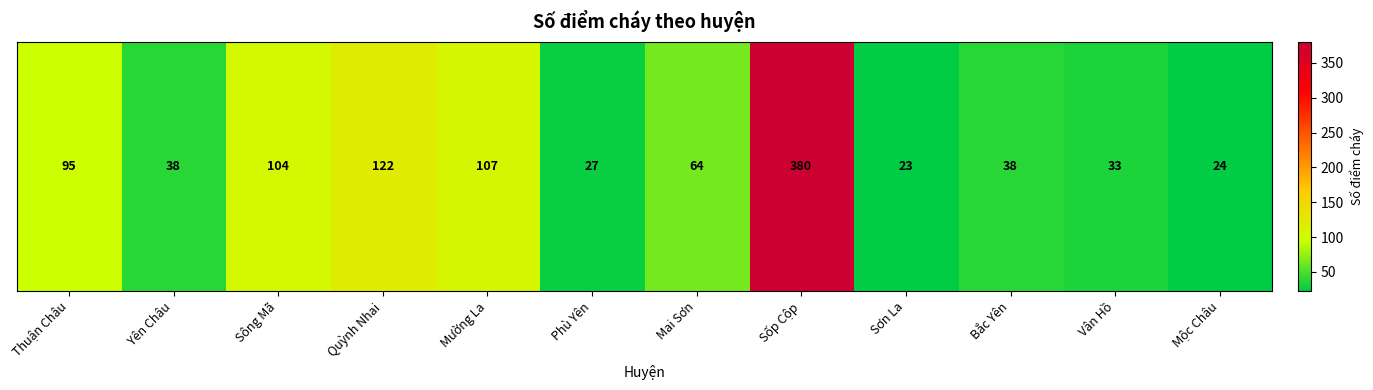

What is the change in value from Thuận Châu to Sốp Cộp?

+285